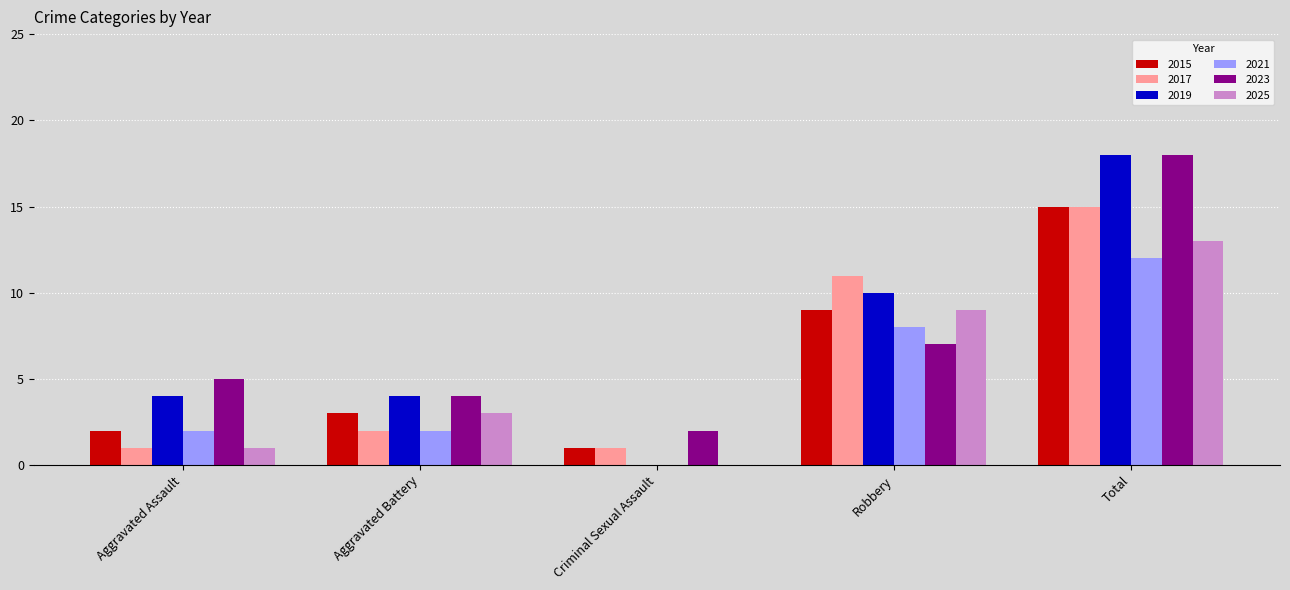

Between Aggravated Battery and Criminal Sexual Assault, which series saw the biggest shift?

2019